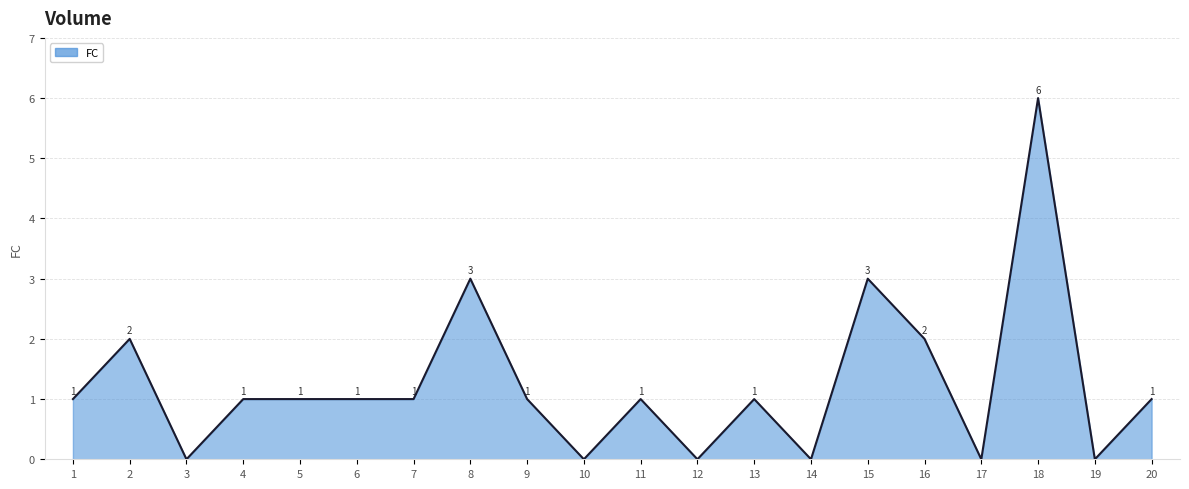

Which label corresponds to the largest value in the chart?

18